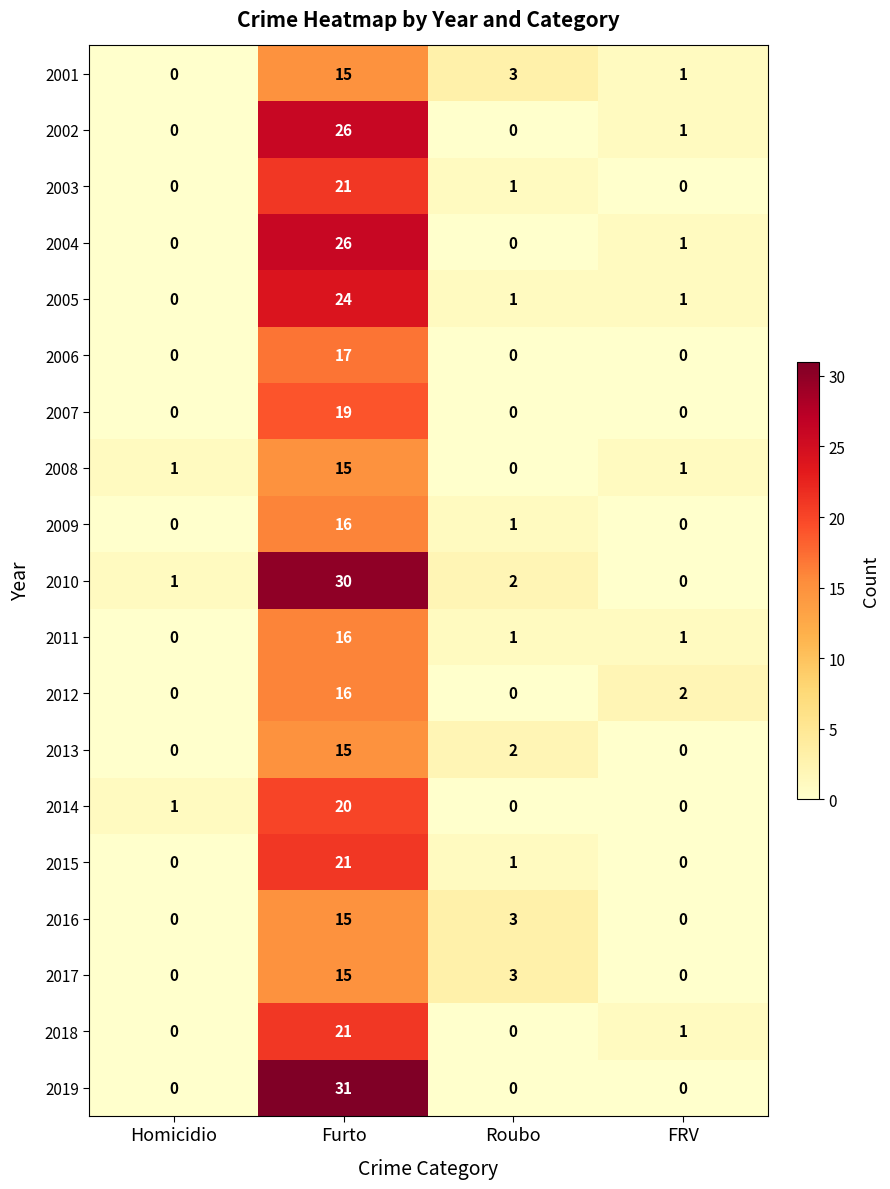

How many 2017 values are between 0 and 15?

4